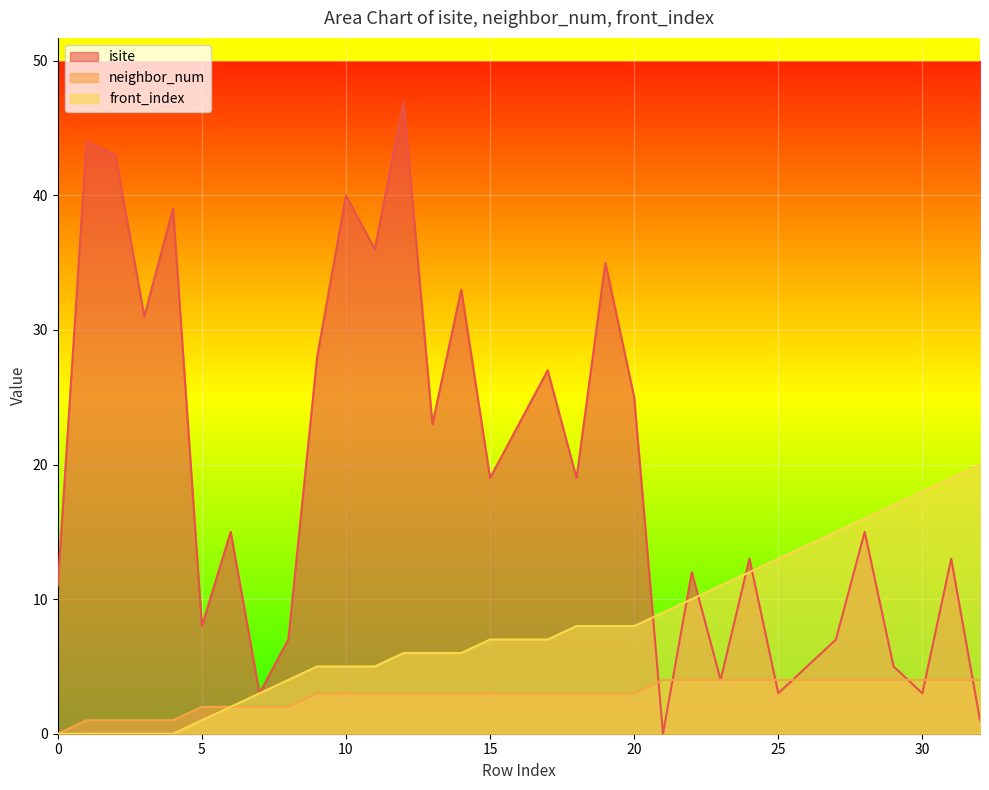

Rank the series by their maximum value, from lowest to highest.

neighbor_num, front_index, isite